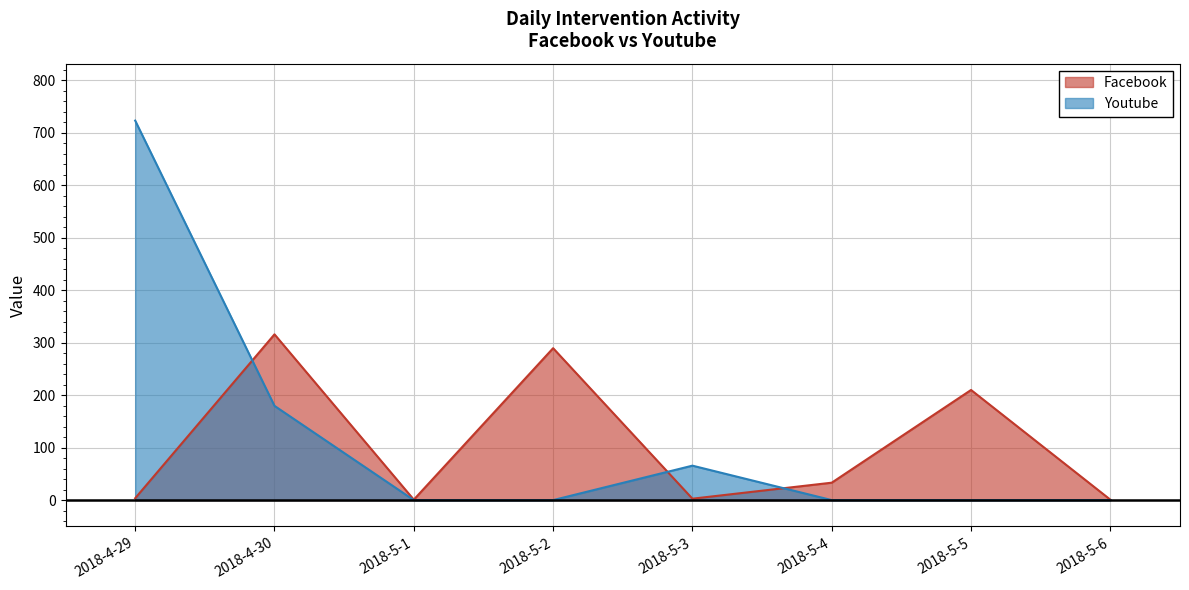

Is the value of Facebook at 2018-5-2 greater than the value of Youtube at 2018-4-30?

Yes